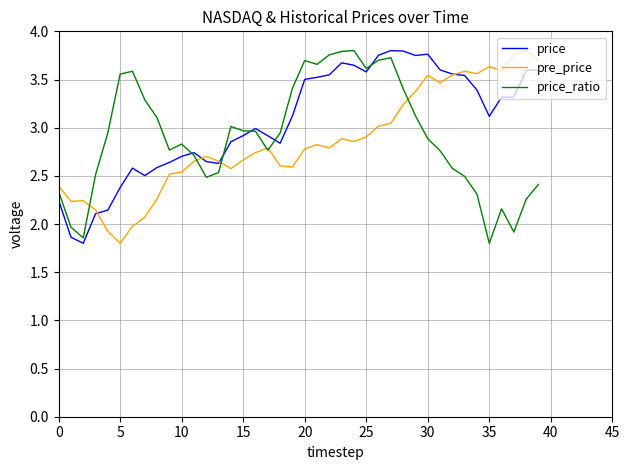

At which label does pre_price reach its minimum?

5